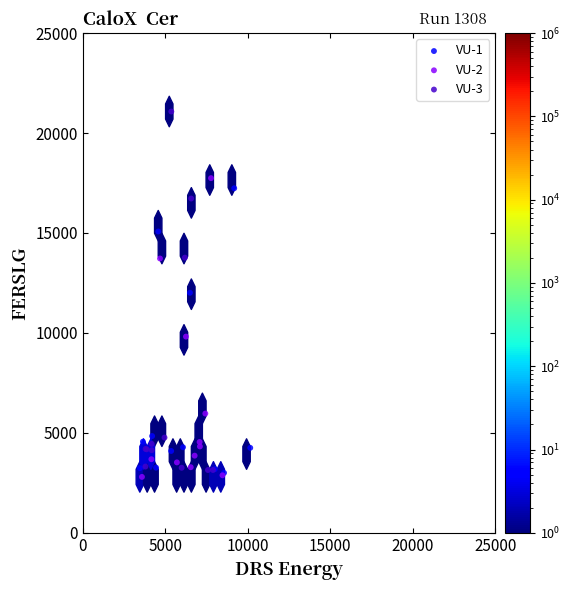

Which series reaches the minimum Y coordinate?

VU-2